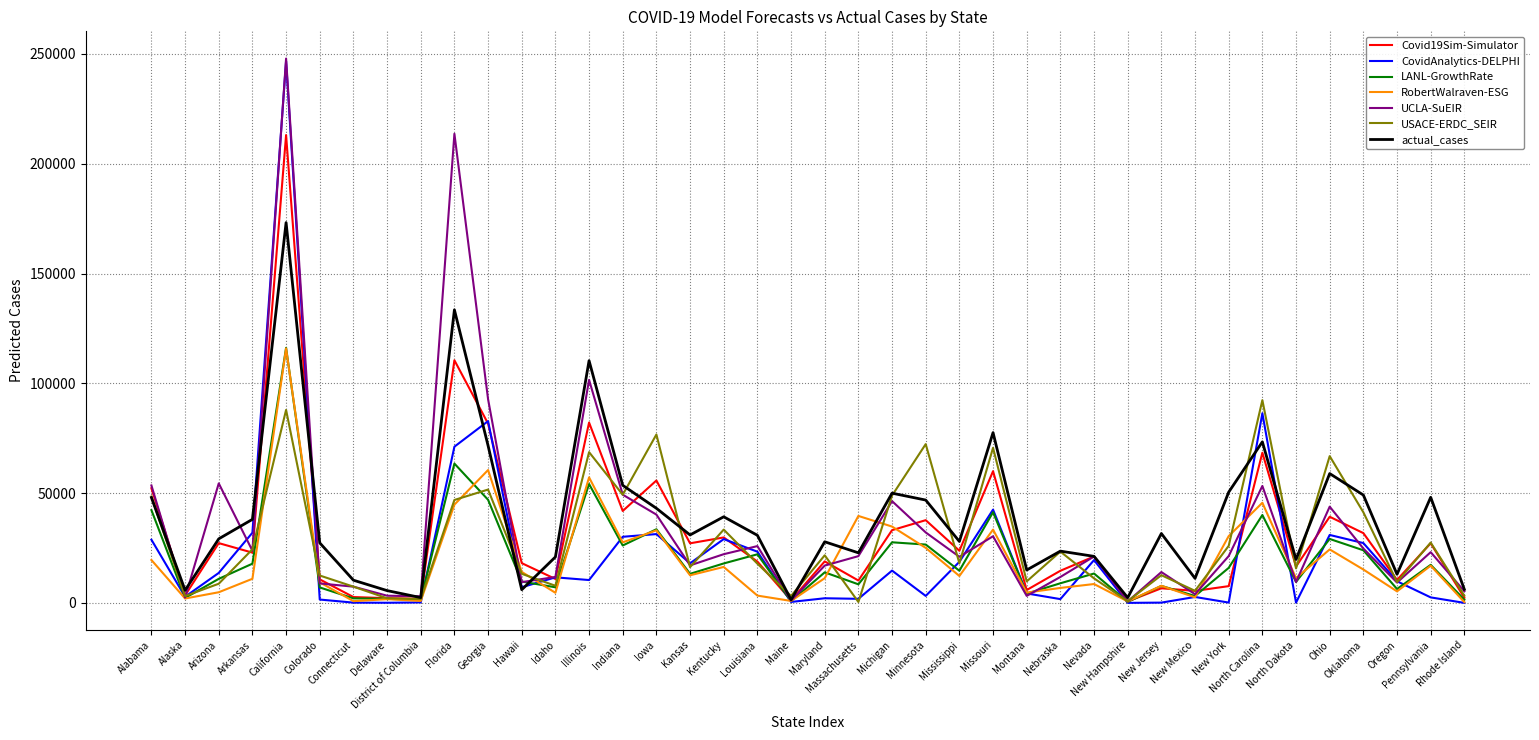

What is the difference between the second highest and minimum values in the RobertWalraven-ESG series?

60161.2